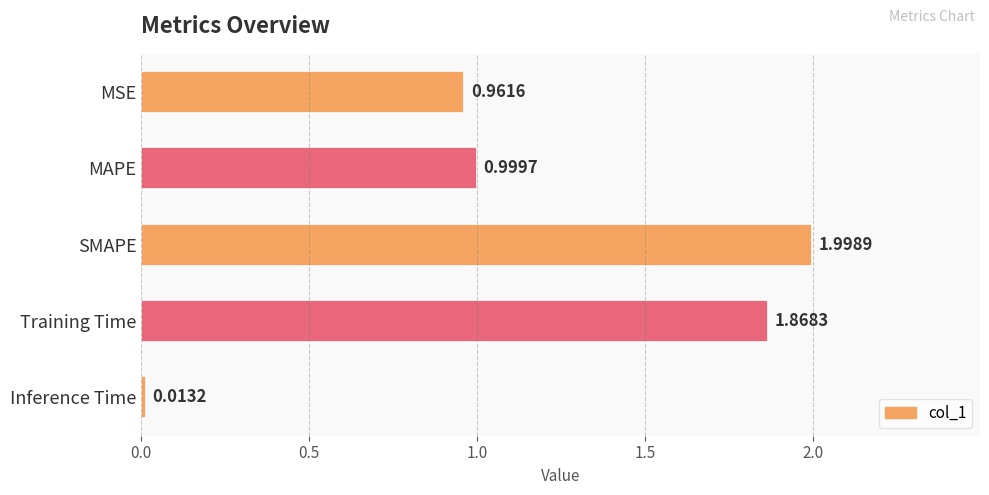

List the labels in order of value, largest first.

SMAPE, Training Time, MAPE, MSE, Inference Time